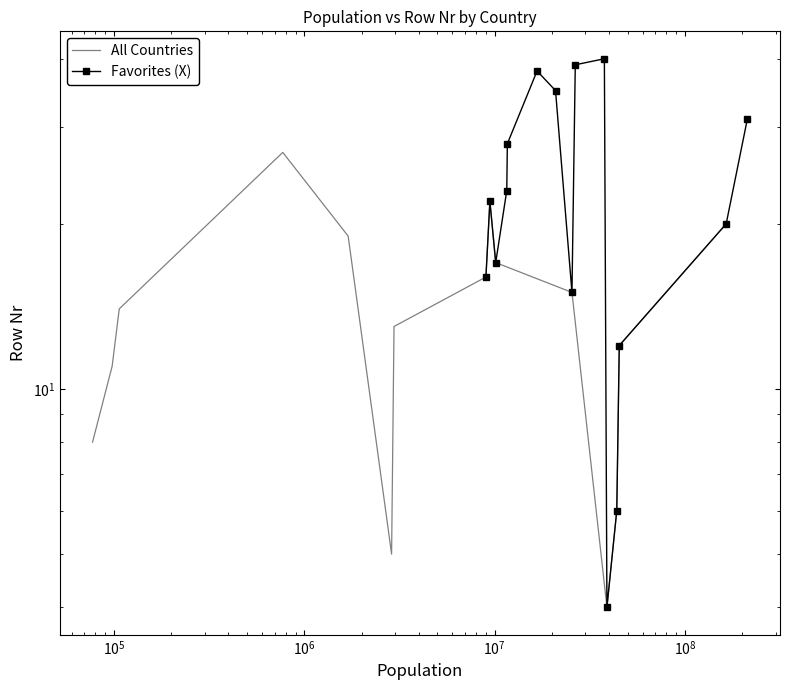

What is the minimum value shown in the chart?

4